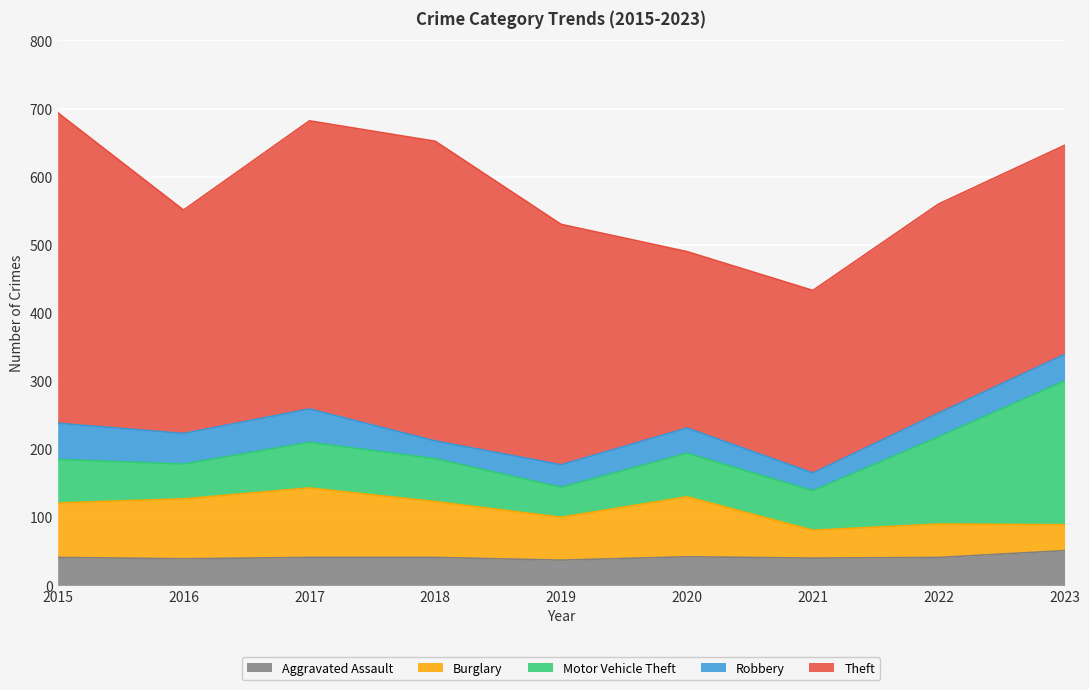

Where is Theft nearest to the value 357?

2019